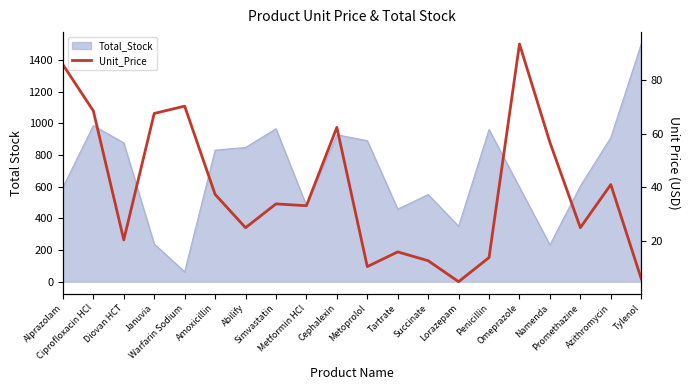

Reading left to right, extract all data points from this chart.

85.8	68.6	20.5	67.6	70.3	37.4	25.0	33.9	33.2	62.4	10.5	16.0	12.7	4.9	13.9	93.5	56.8	25.0	41.1	6.0